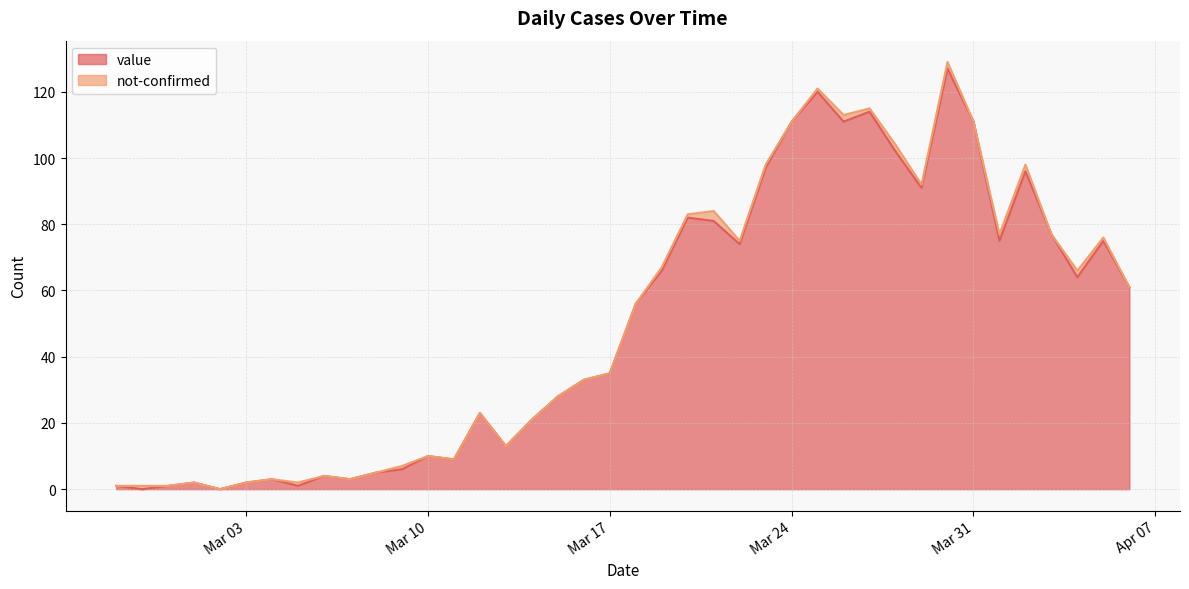

What is the difference between the second highest and minimum values?

120